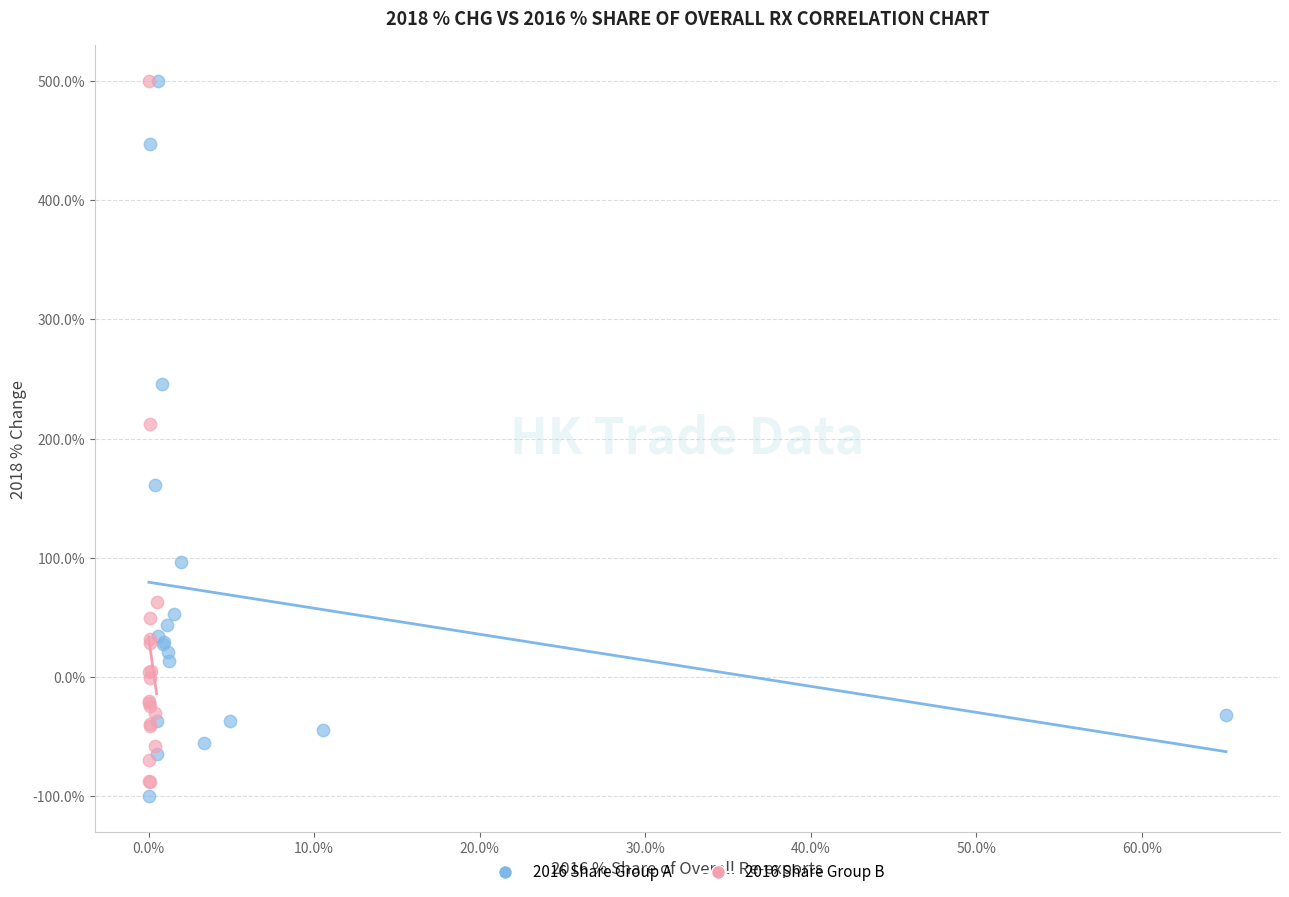

What are all the series names shown in the legend?

2016 Share Group A, 2016 Share Group B